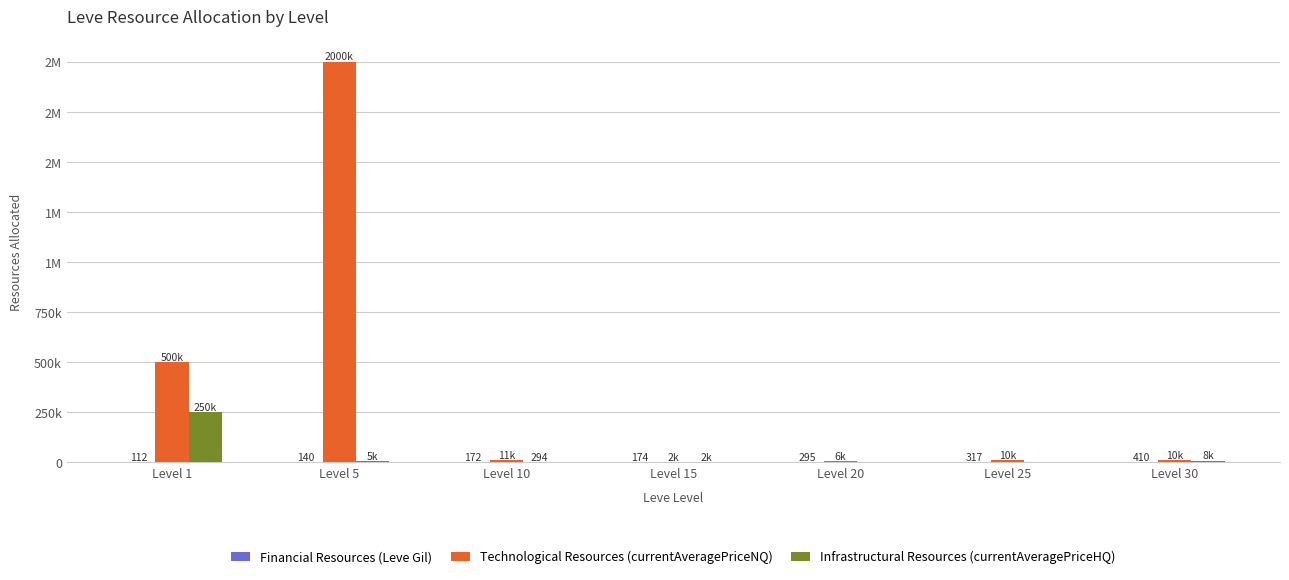

At which label does Technological Resources (currentAveragePriceNQ) reach its peak?

Level 5